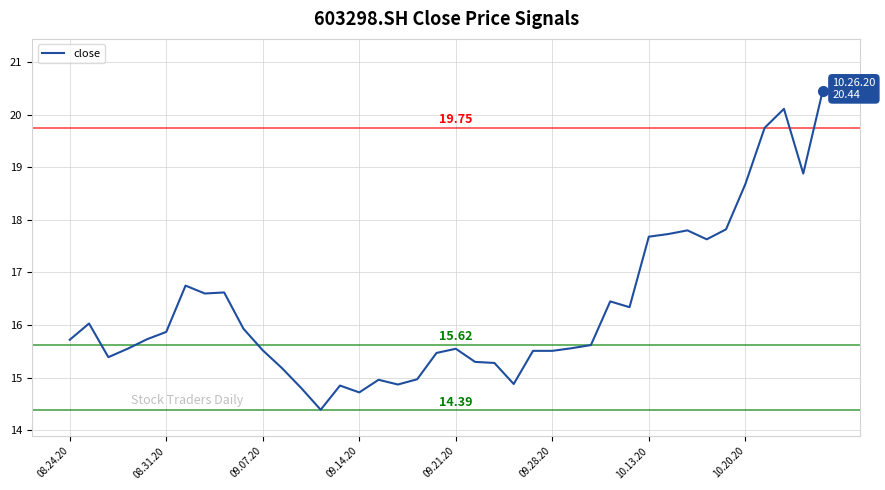

What is the difference between the values at 10.20.20 and 09.28.20?

3.2